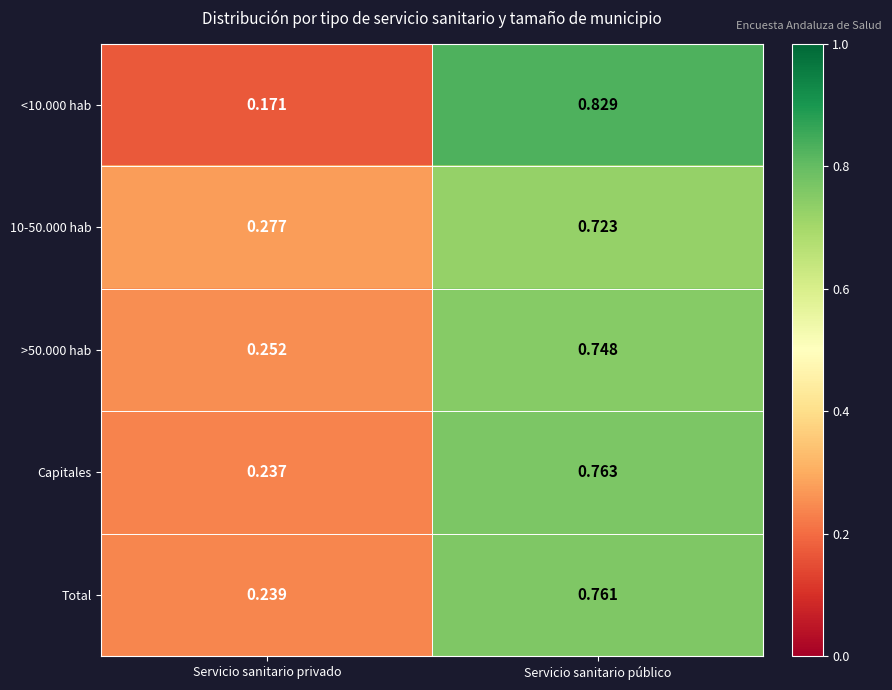

Is the value of Total at Servicio sanitario privado greater than the value of >50.000 hab at Servicio sanitario público?

No